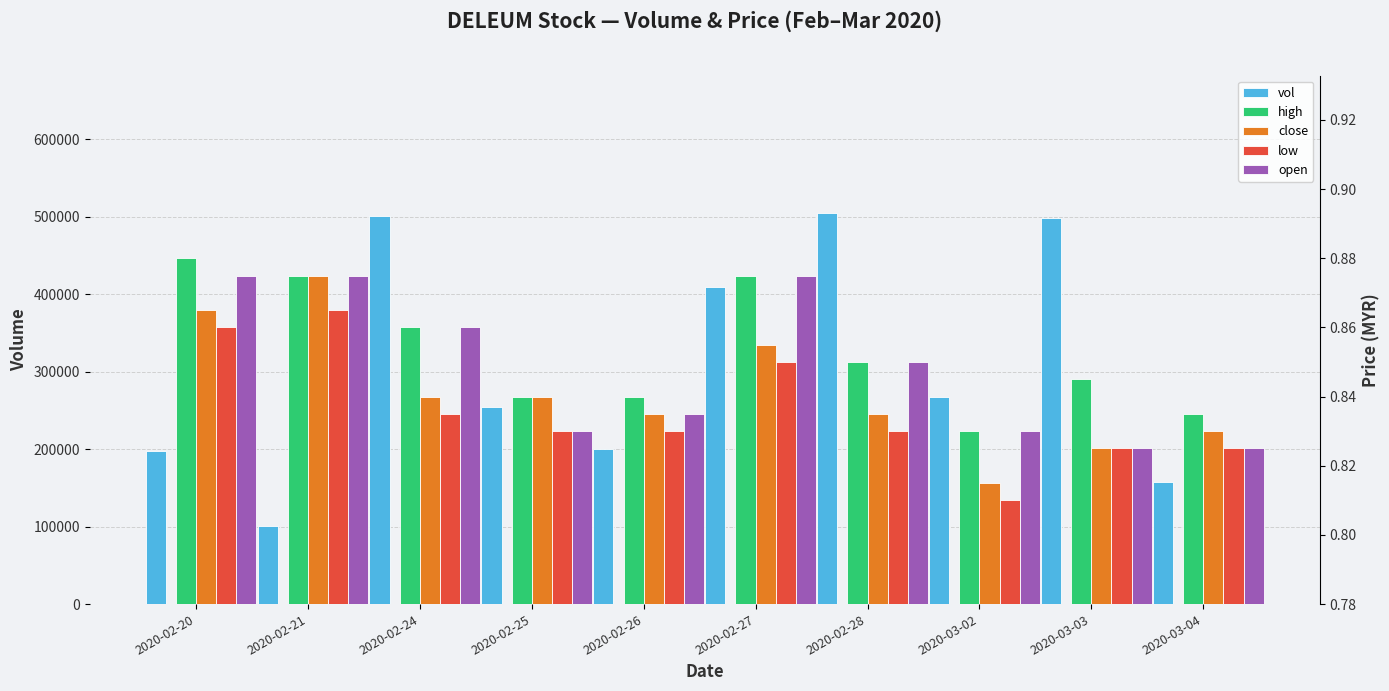

Reading left to right, list all the values displayed in this chart.

vol: 2020-02-20=197600.0	2020-02-21=100800.0	2020-02-24=500700.0	2020-02-25=255000.0	2020-02-26=199700.0	2020-02-27=408900.0	2020-02-28=505500.0	2020-03-02=267000.0	2020-03-03=498700.0	2020-03-04=158200.0
high: 2020-02-20=0.9	2020-02-21=0.9	2020-02-24=0.9	2020-02-25=0.8	2020-02-26=0.8	2020-02-27=0.9	2020-02-28=0.8	2020-03-02=0.8	2020-03-03=0.8	2020-03-04=0.8
close: 2020-02-20=0.9	2020-02-21=0.9	2020-02-24=0.8	2020-02-25=0.8	2020-02-26=0.8	2020-02-27=0.9	2020-02-28=0.8	2020-03-02=0.8	2020-03-03=0.8	2020-03-04=0.8
low: 2020-02-20=0.9	2020-02-21=0.9	2020-02-24=0.8	2020-02-25=0.8	2020-02-26=0.8	2020-02-27=0.8	2020-02-28=0.8	2020-03-02=0.8	2020-03-03=0.8	2020-03-04=0.8
open: 2020-02-20=0.9	2020-02-21=0.9	2020-02-24=0.9	2020-02-25=0.8	2020-02-26=0.8	2020-02-27=0.9	2020-02-28=0.8	2020-03-02=0.8	2020-03-03=0.8	2020-03-04=0.8